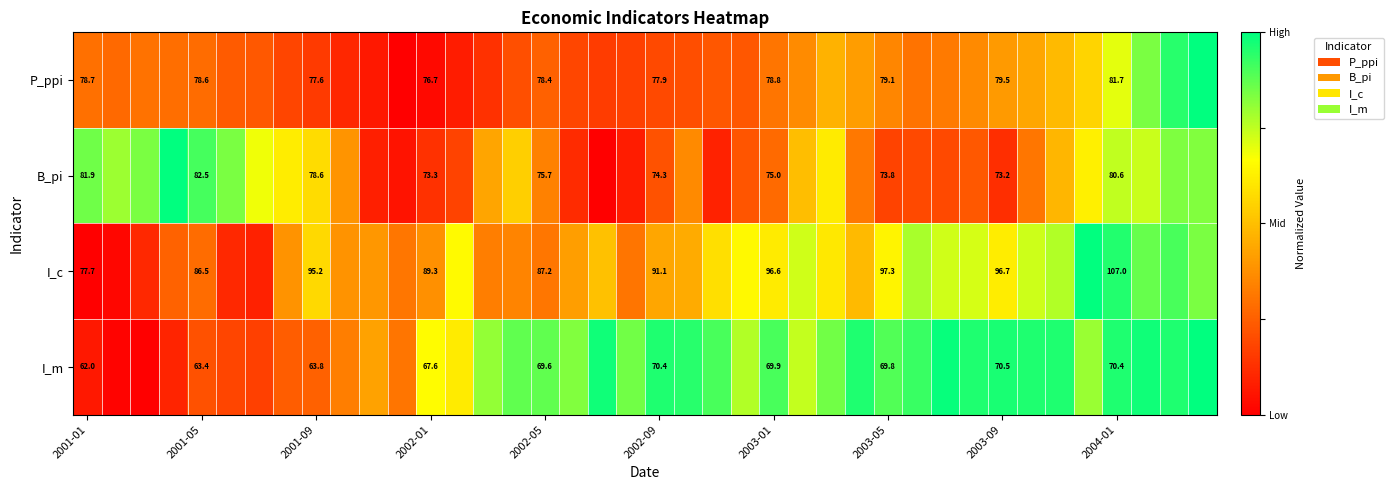

What is the difference between the second highest and minimum values in the B_pi series?

0.9